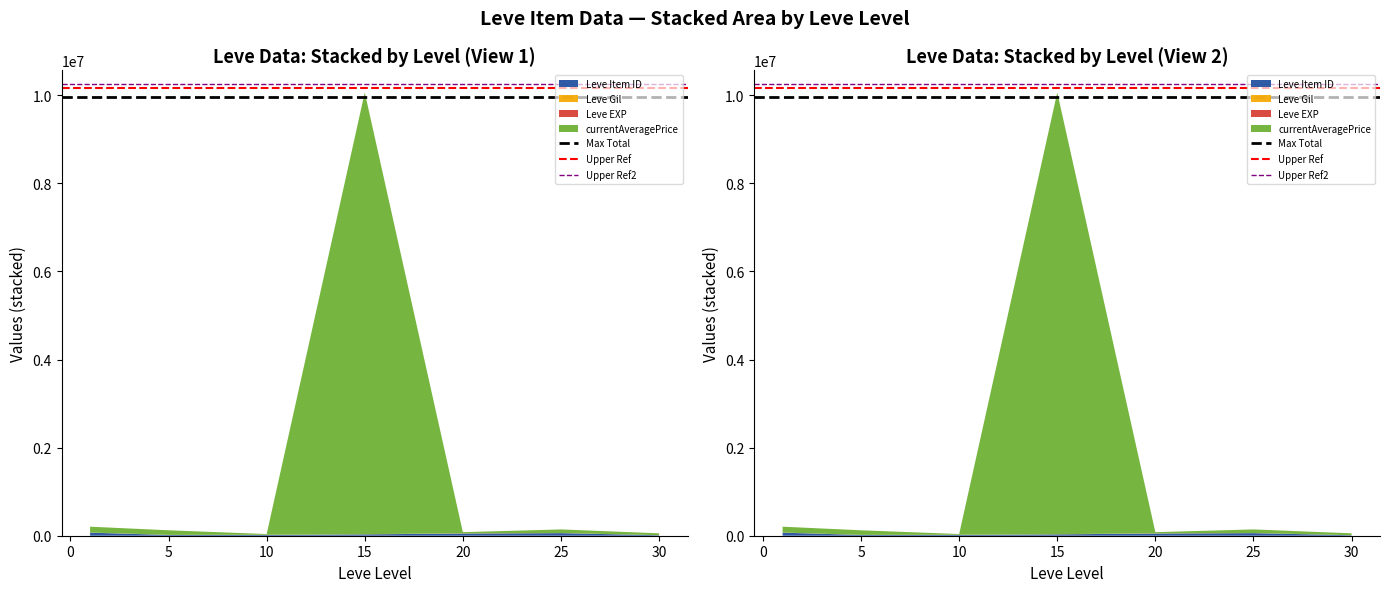

Reading right to left, extract all data points from this chart.

Max Total: 9963850.1	9963850.1
Upper Ref: 10165139.9	10165139.9
Upper Ref2: 10265784.9	10265784.9